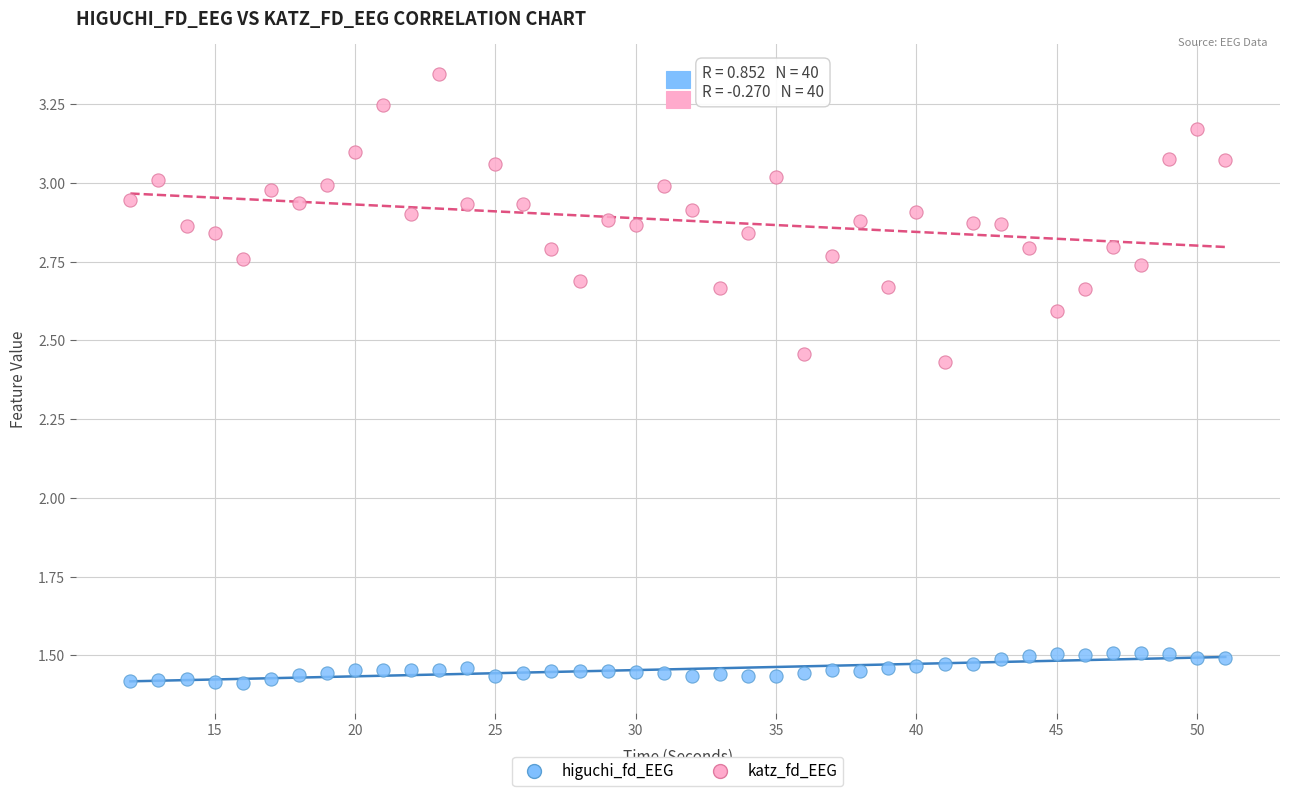

Which series has the widest spread of Y values?

katz_fd_EEG